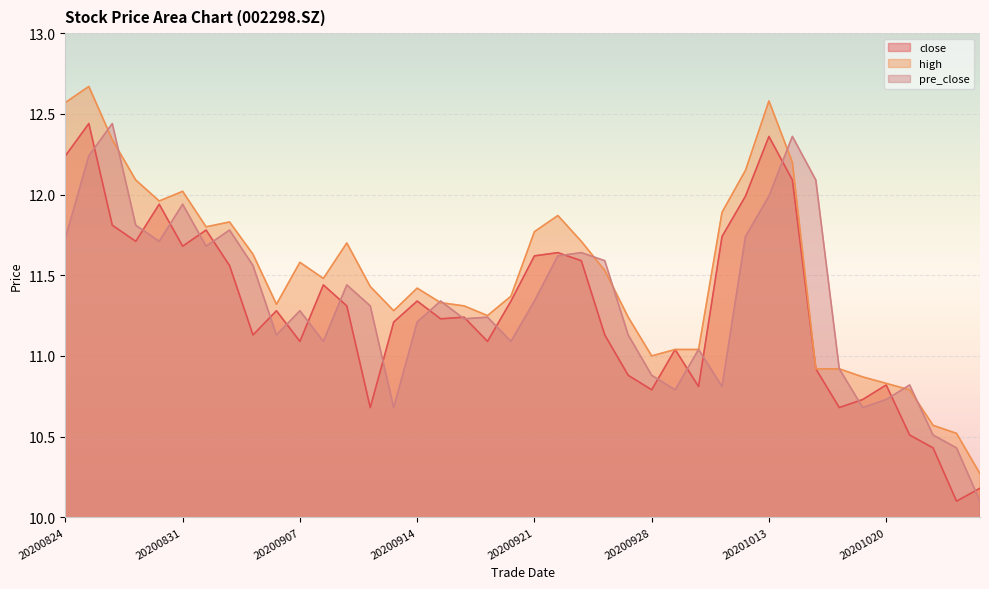

True or false: pre_close has more than 1 interior local peaks.

True